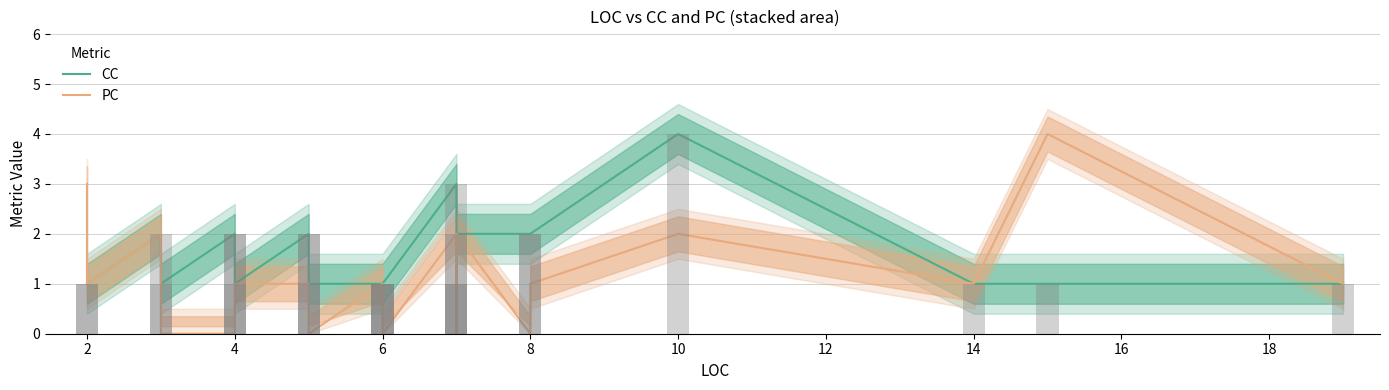

Which series has the largest total across all categories?

CC